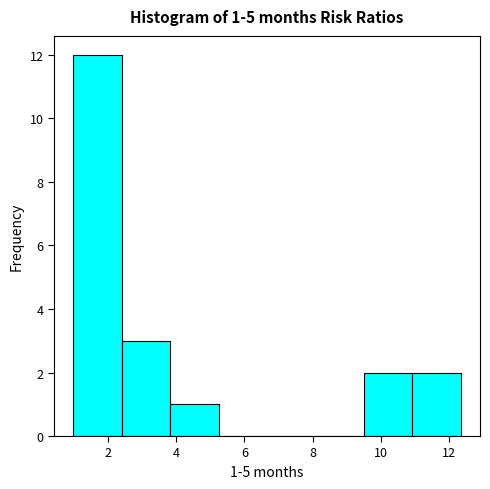

Which range on the x-axis has the tallest bar?

1.0 to 2.4